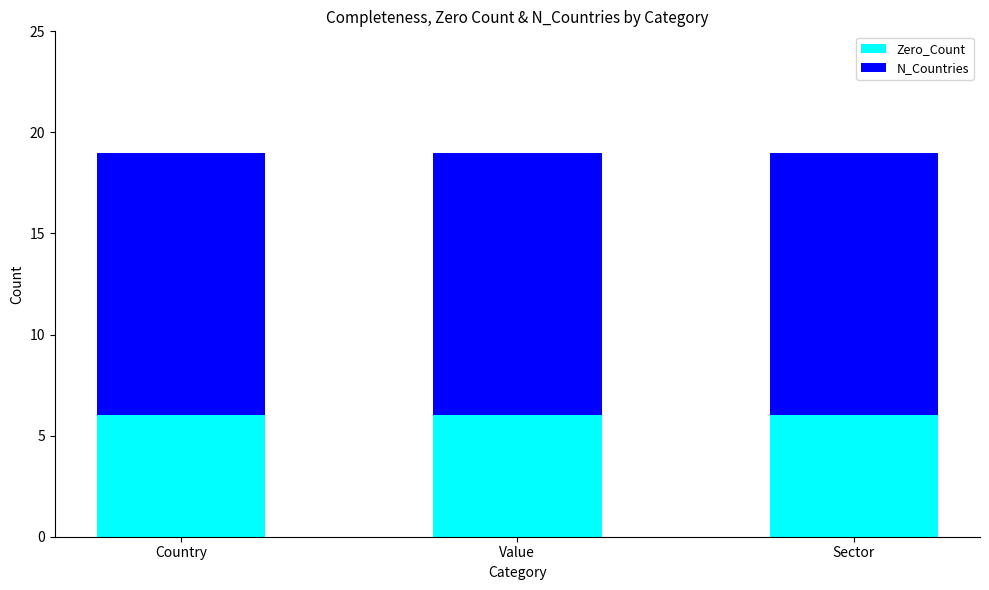

What is the lowest value of the Zero_Count series?

6